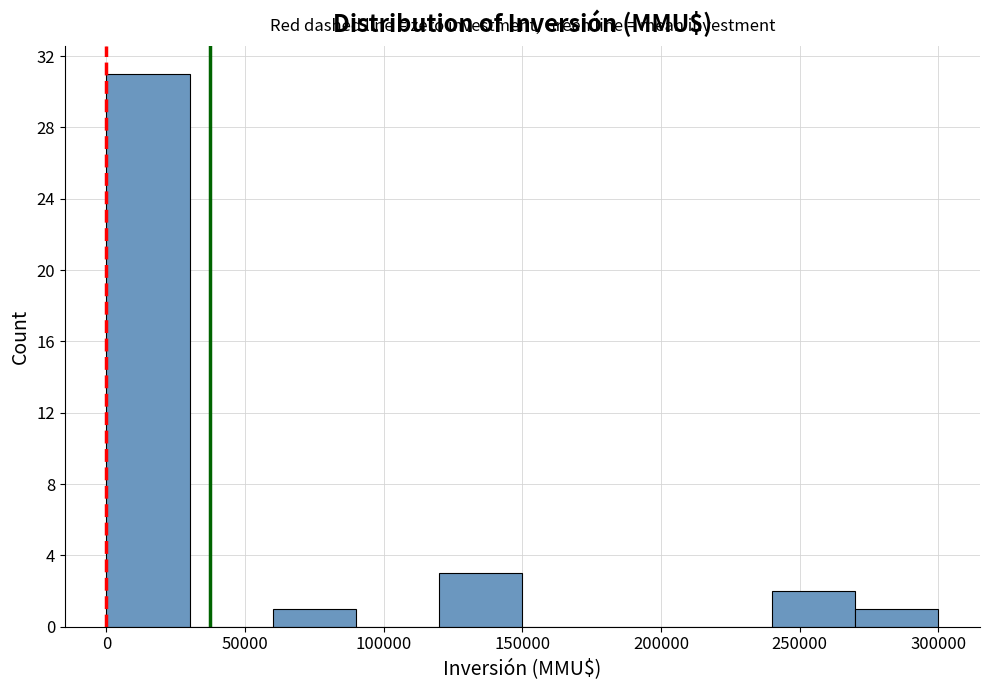

Which range on the x-axis has the tallest bar?

0 to 30000